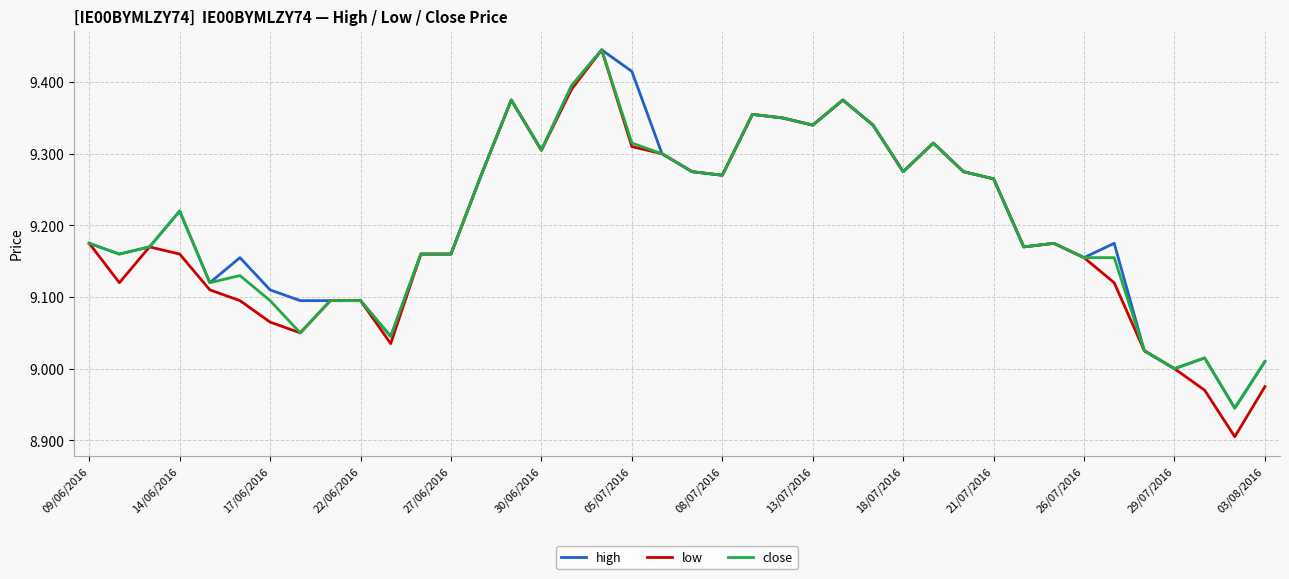

Where is low nearest to the value 9?

29/07/2016